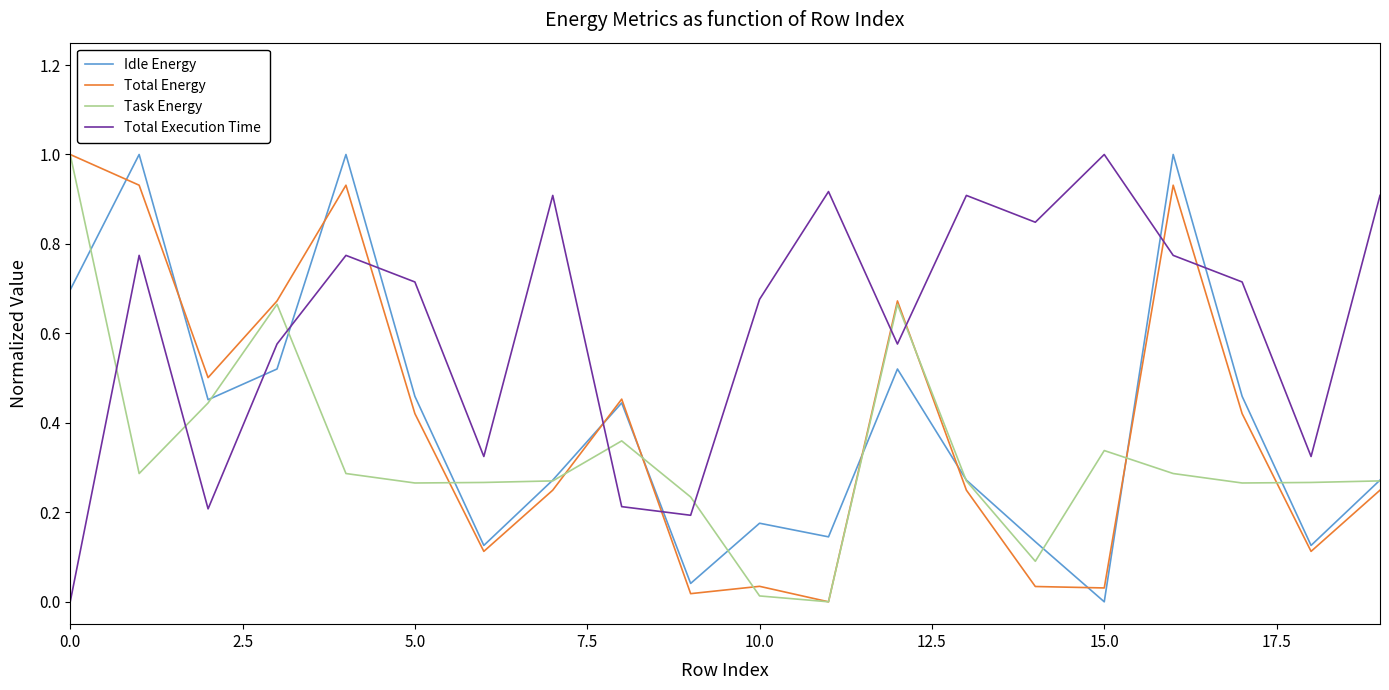

What is the highest value of the Total Execution Time series?

1.0